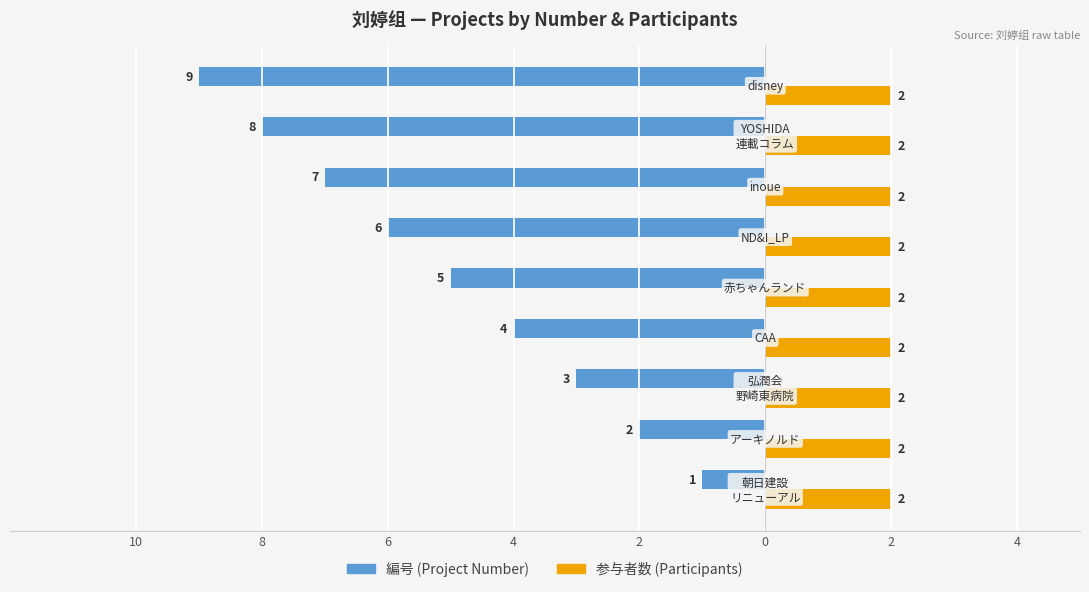

What are all the series names shown in the legend?

編号 (Project Number), 参与者数 (Participants)